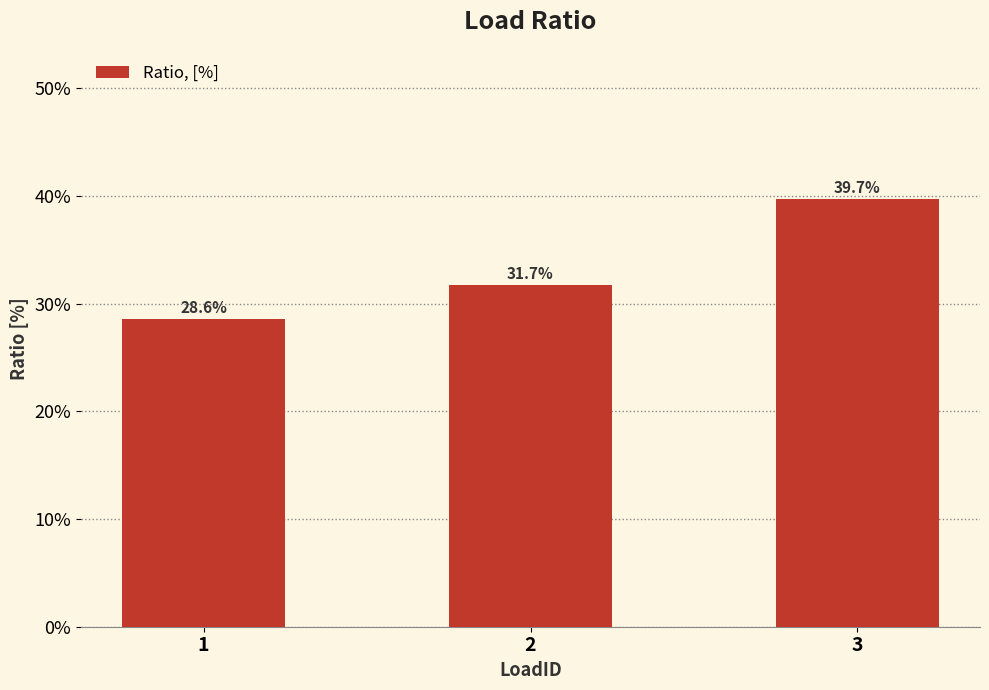

Are the bars horizontal?

No